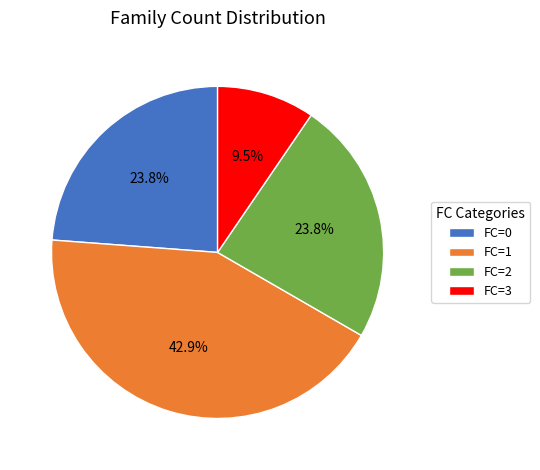

What is the ratio of the value at FC=2 to the value at FC=0?

1.0